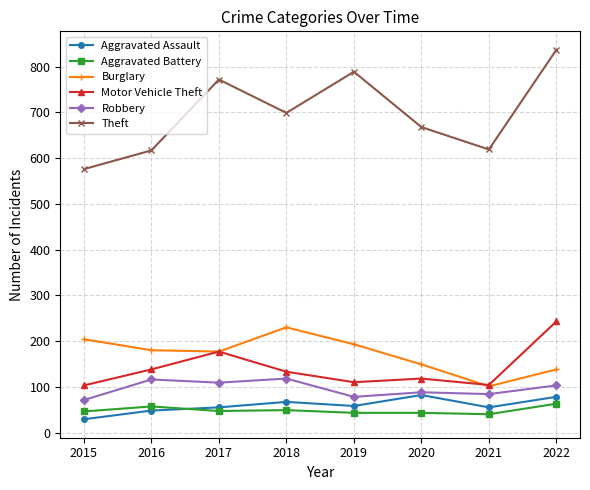

How many lines are shown in the chart?

6